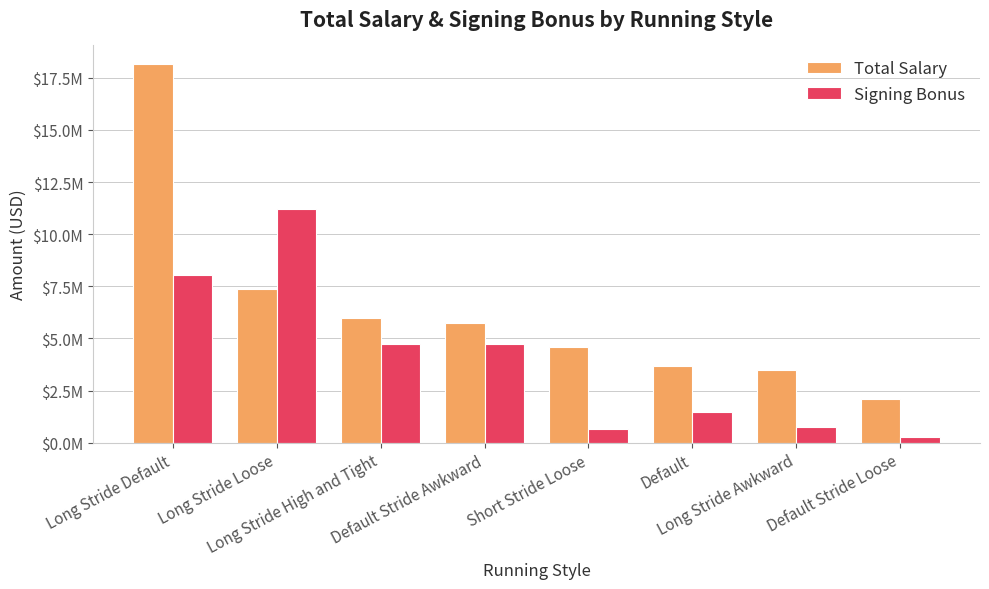

Does the chart contain stacked bars?

No